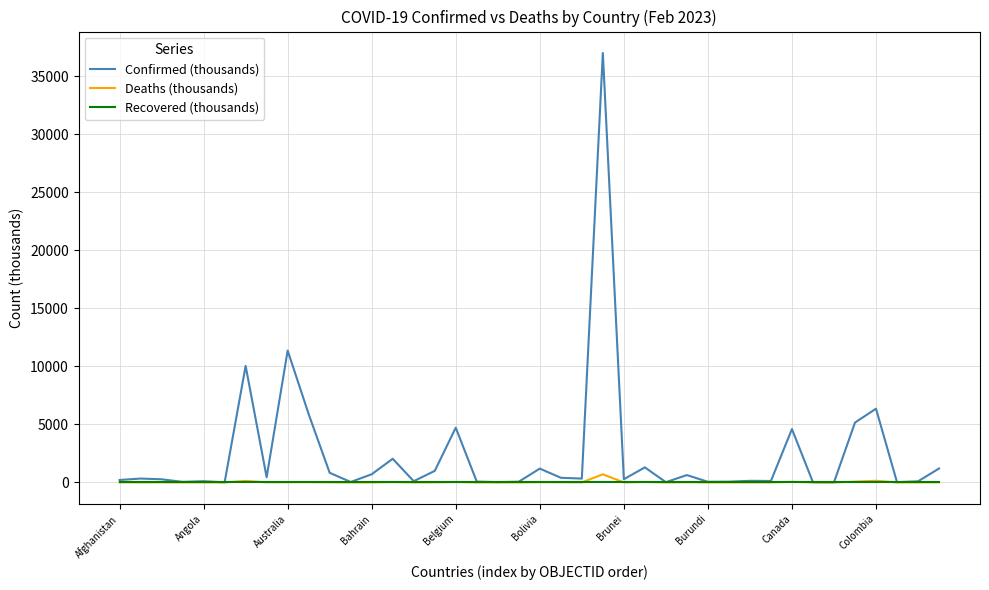

What is the maximum value shown in the chart?

37008.9